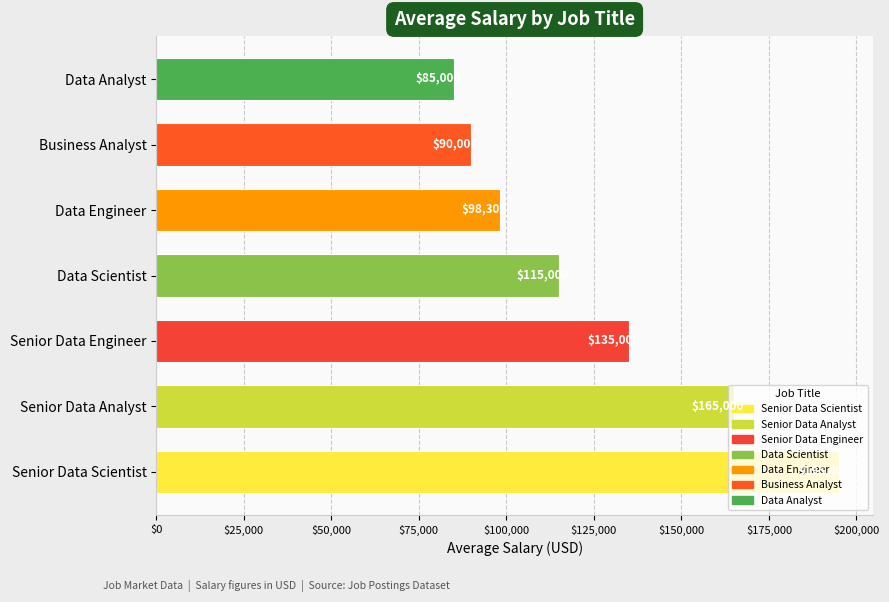

The chart shows a value of 115000.0 at Data Scientist. True or false?

True